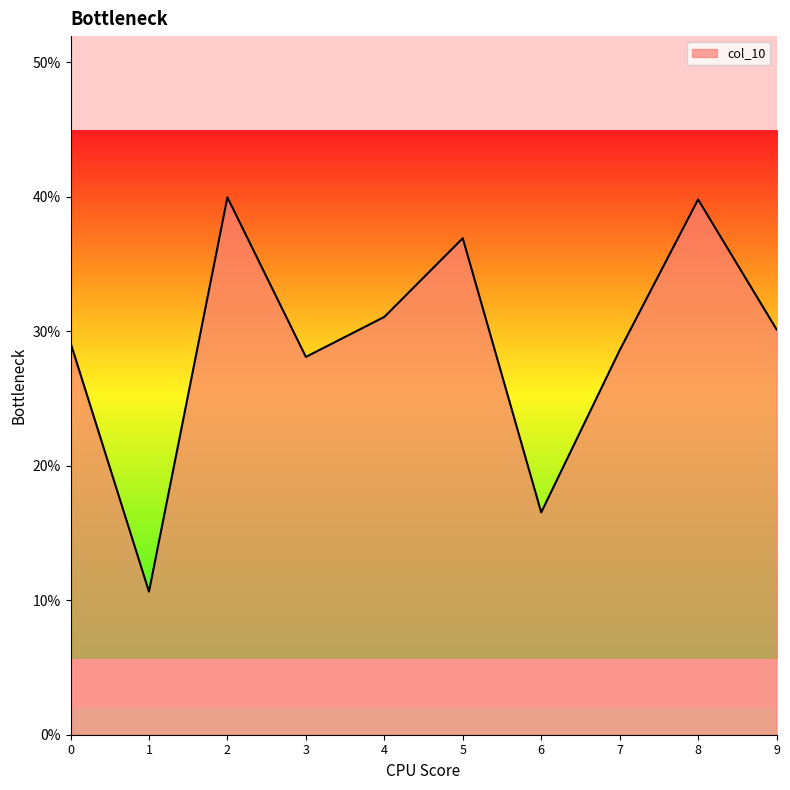

True or false: there are more than 0 points higher than both neighbors.

True